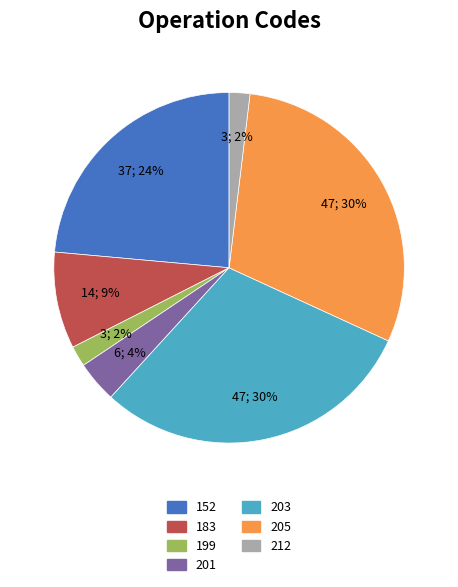

To the nearest percent, what is the difference between the largest and smallest slice percentages?

28%